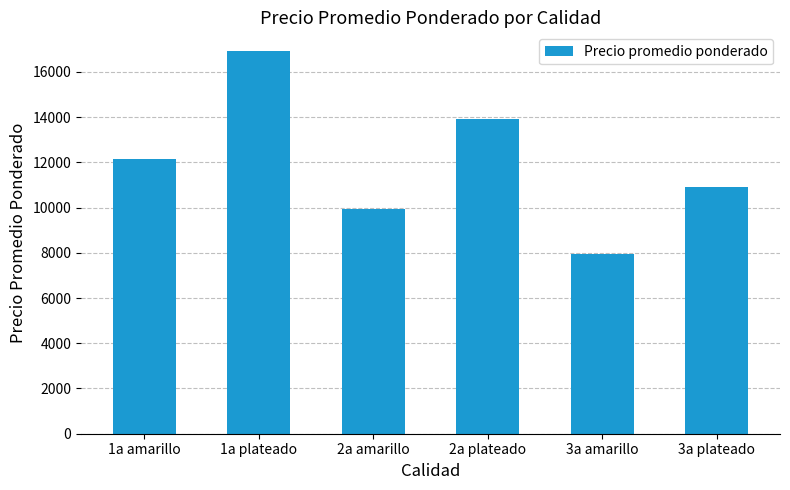

What position from the right is 3a amarillo?

2